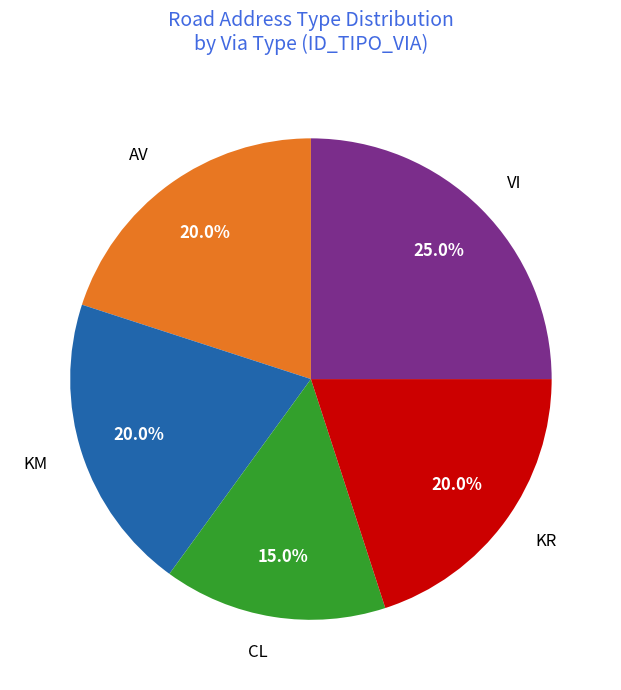

To the nearest percent, what is the difference between the largest and smallest slice percentages?

10%